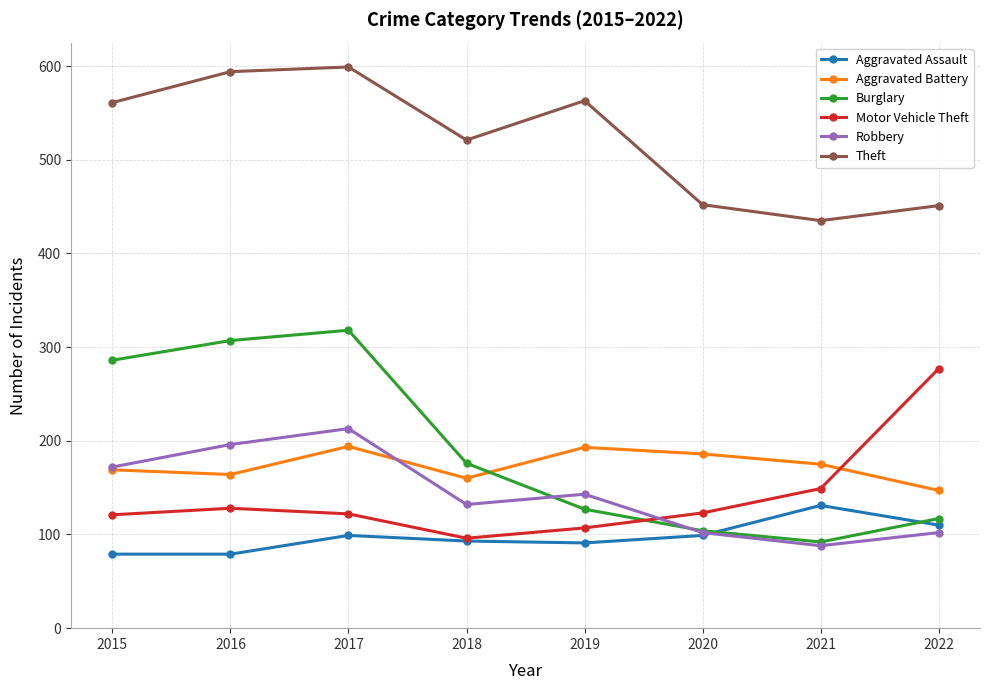

What is the difference between the maximum and minimum values in the Motor Vehicle Theft series?

181